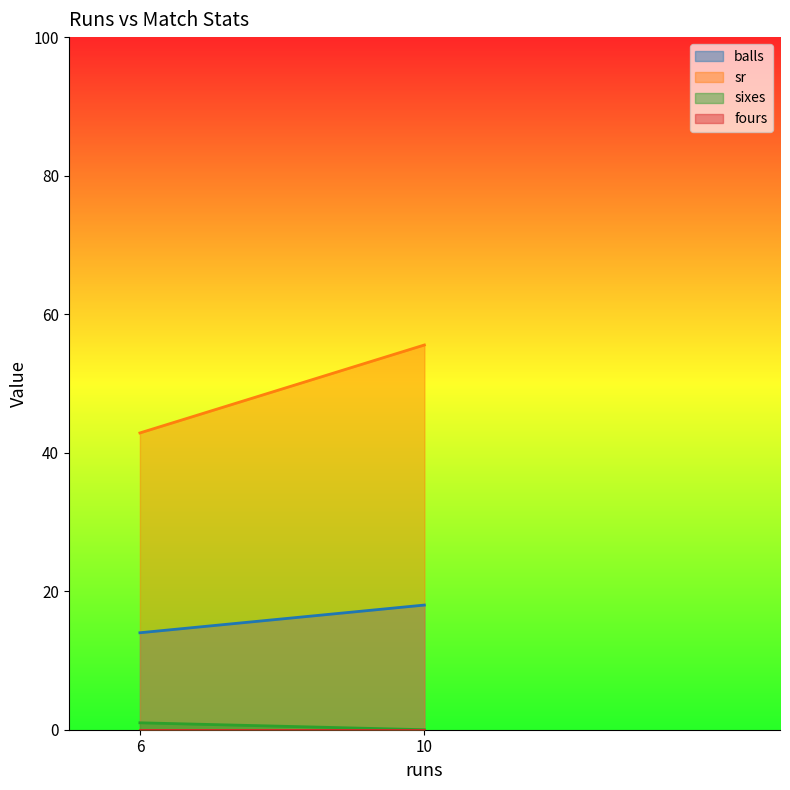

Which label corresponds to the largest value in the chart?

10